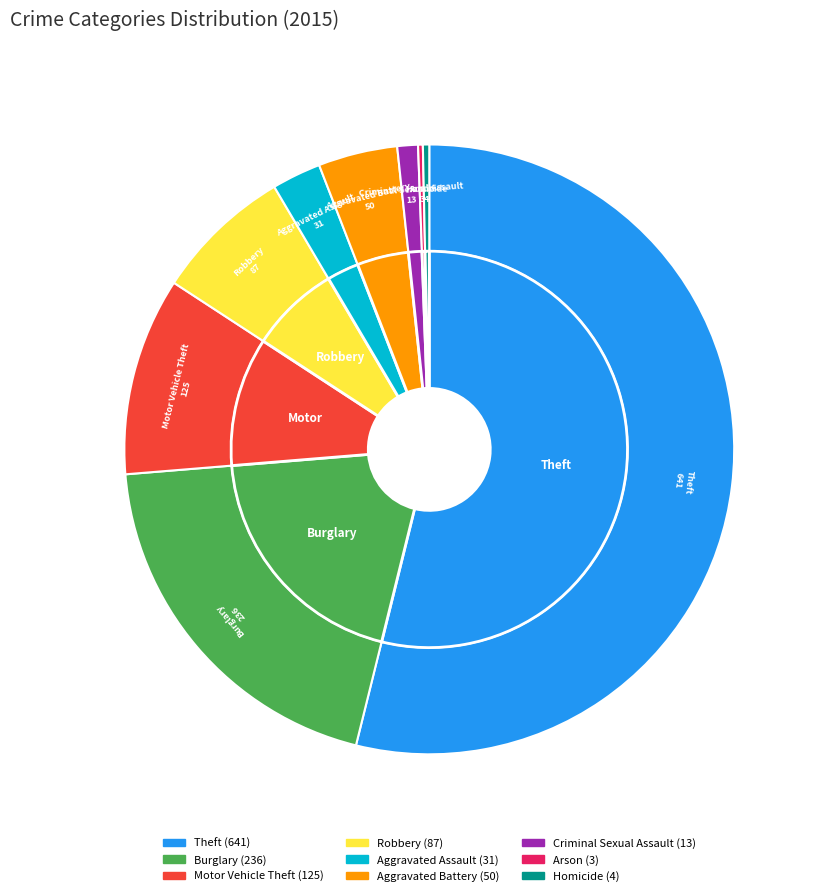

The Aggravated Battery slice represents 9% of the pie. True or false?

False